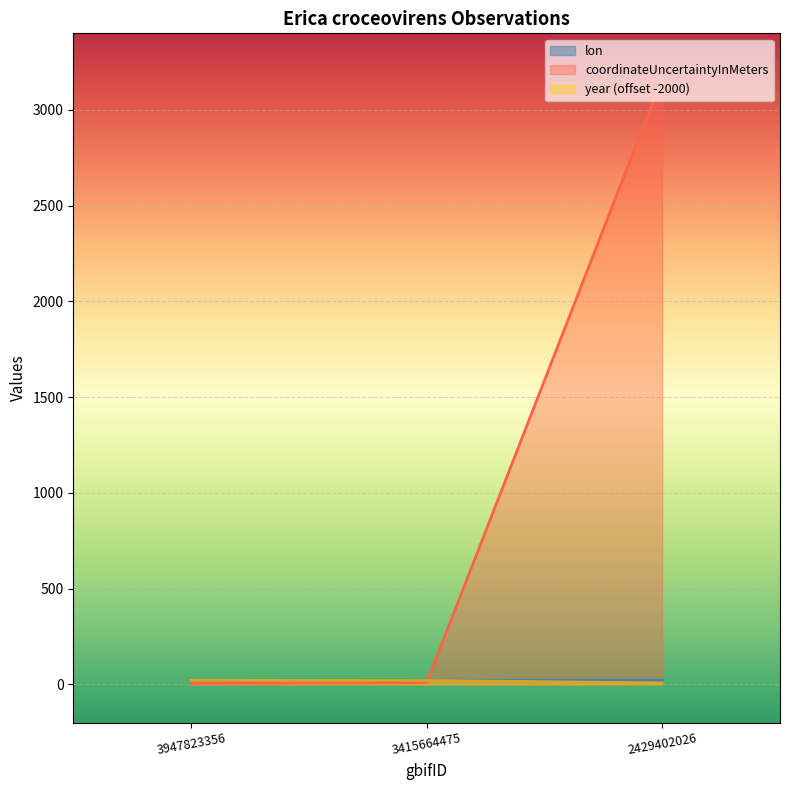

True or false: year has a value of 8.0 at 2429402026.

True